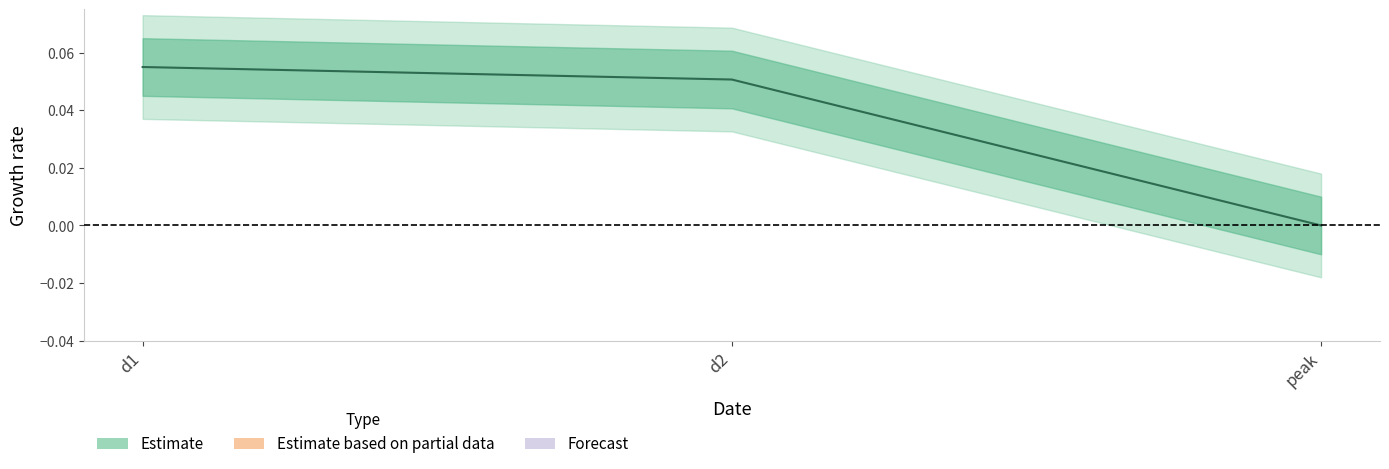

Rank the categories by value from lowest to highest.

peak, d2, d1